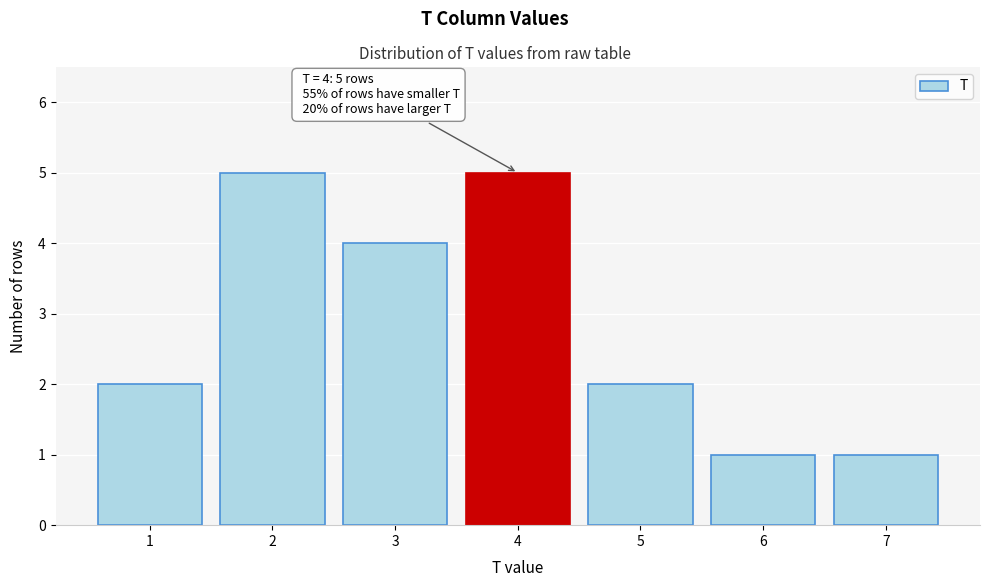

Reading left to right, list all the values displayed in this chart.

1=2	2=5	3=4	4=5	5=2	6=1	7=1